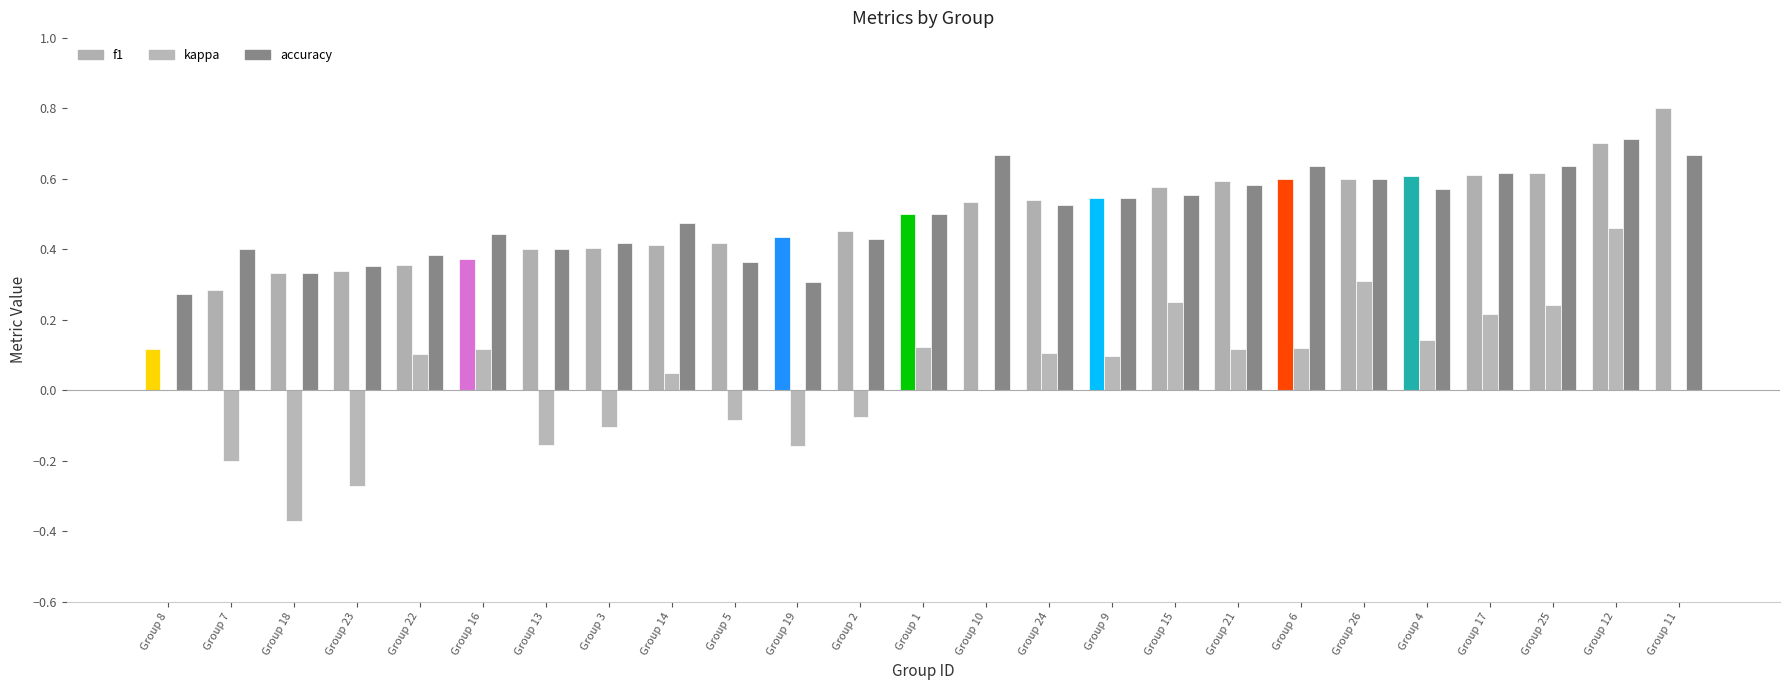

Which series changed the most between Group 19 and Group 26?

kappa